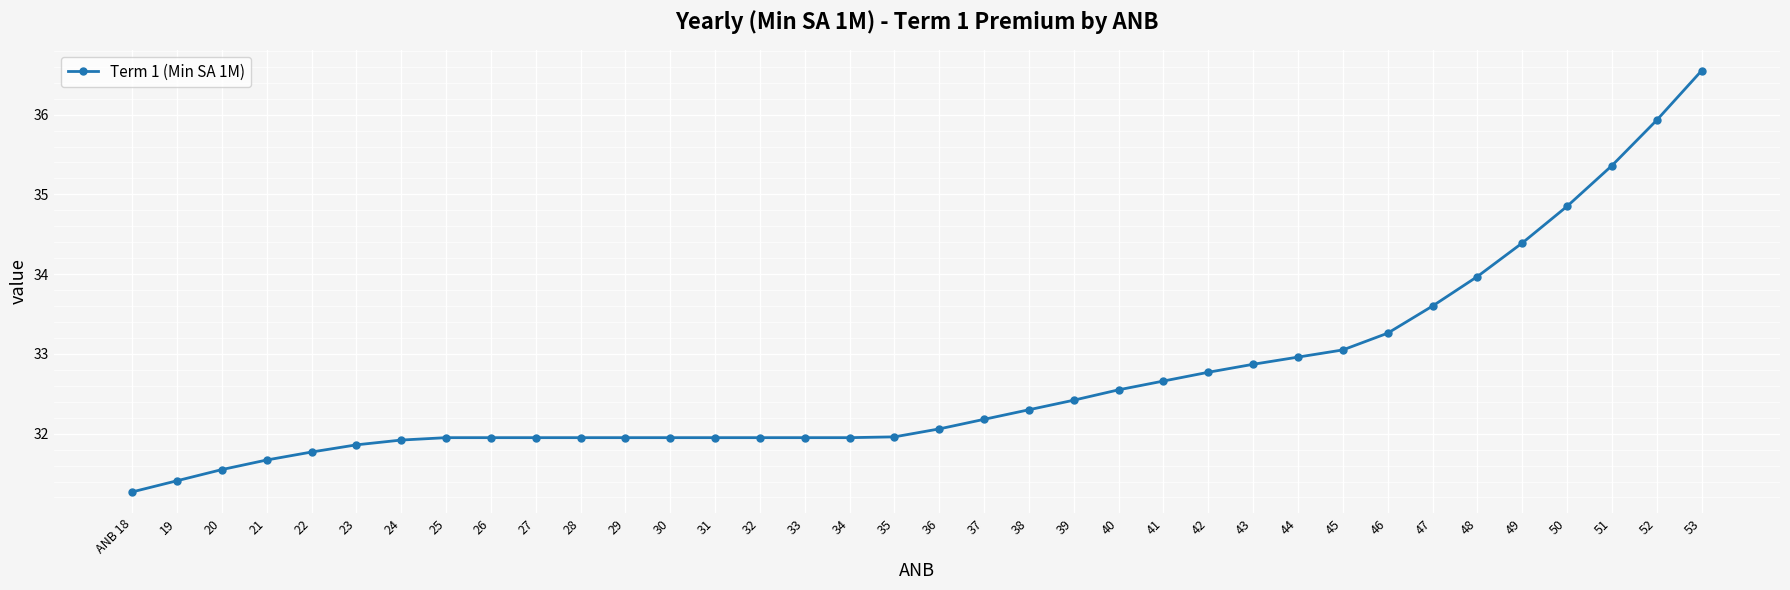

Where does the data first go above 32?

36